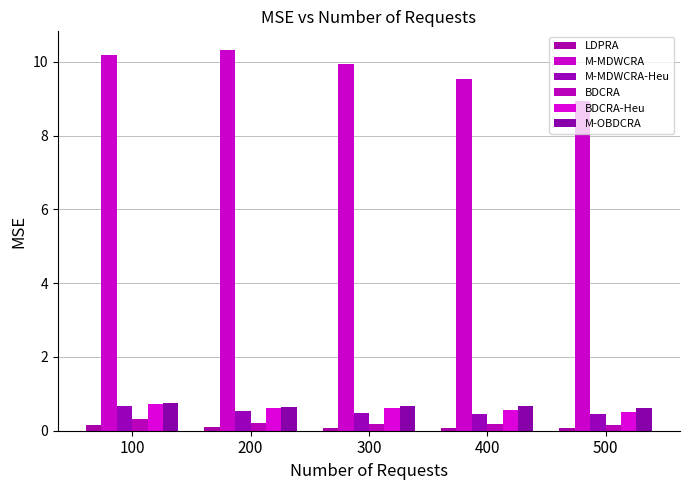

Reading left to right, list all the values displayed in this chart.

LDPRA: 100=0.1	200=0.1	300=0.1	400=0.1	500=0.1
M-MDWCRA: 100=10.2	200=10.3	300=10.0	400=9.5	500=8.9
M-MDWCRA-Heu: 100=0.7	200=0.5	300=0.5	400=0.5	500=0.4
BDCRA: 100=0.3	200=0.2	300=0.2	400=0.2	500=0.1
BDCRA-Heu: 100=0.7	200=0.6	300=0.6	400=0.6	500=0.5
M-OBDCRA: 100=0.8	200=0.6	300=0.7	400=0.7	500=0.6